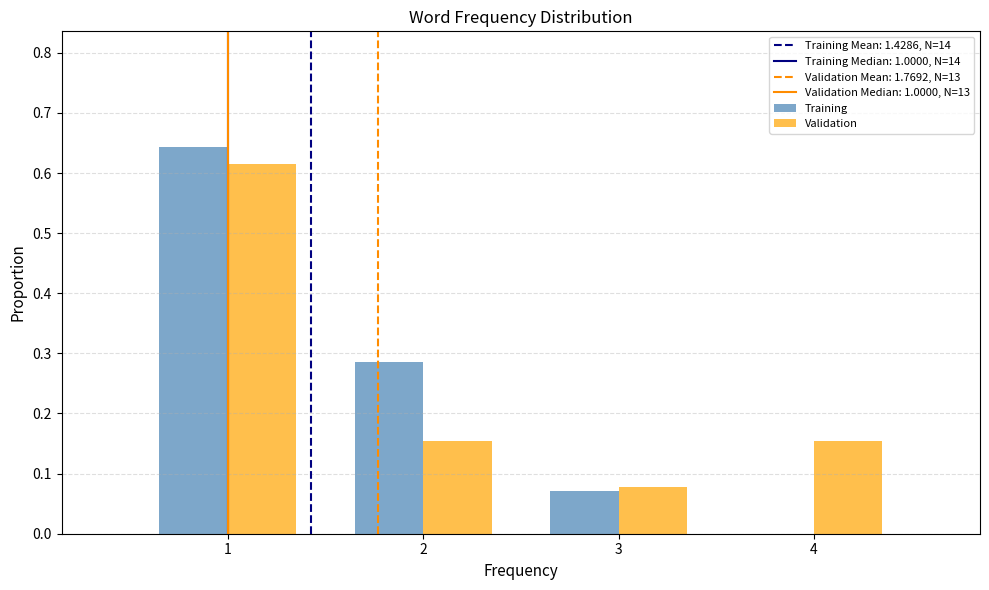

Reading left to right, transcribe this chart: for each range on the x-axis, give the height of each series' bar. The values are not printed on the chart, so give them approximately, as read against the axis.

0.5 to 1.5: Training=0.64	Validation=0.62
1.5 to 2.5: Training=0.29	Validation=0.15
2.5 to 3.5: Training=0.07	Validation=0.08
3.5 to 4.5: Training=0	Validation=0.15